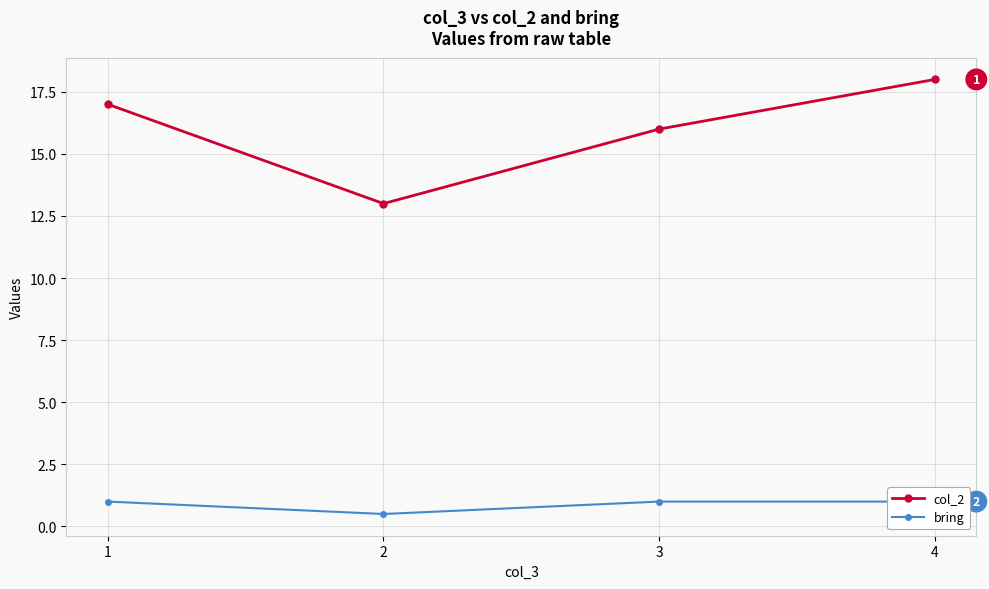

Which label corresponds to the smallest value in the chart?

2